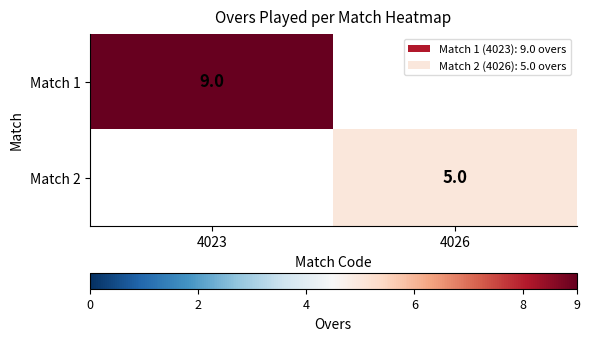

The Match 1 series shows 14 at 4023. True or false?

False